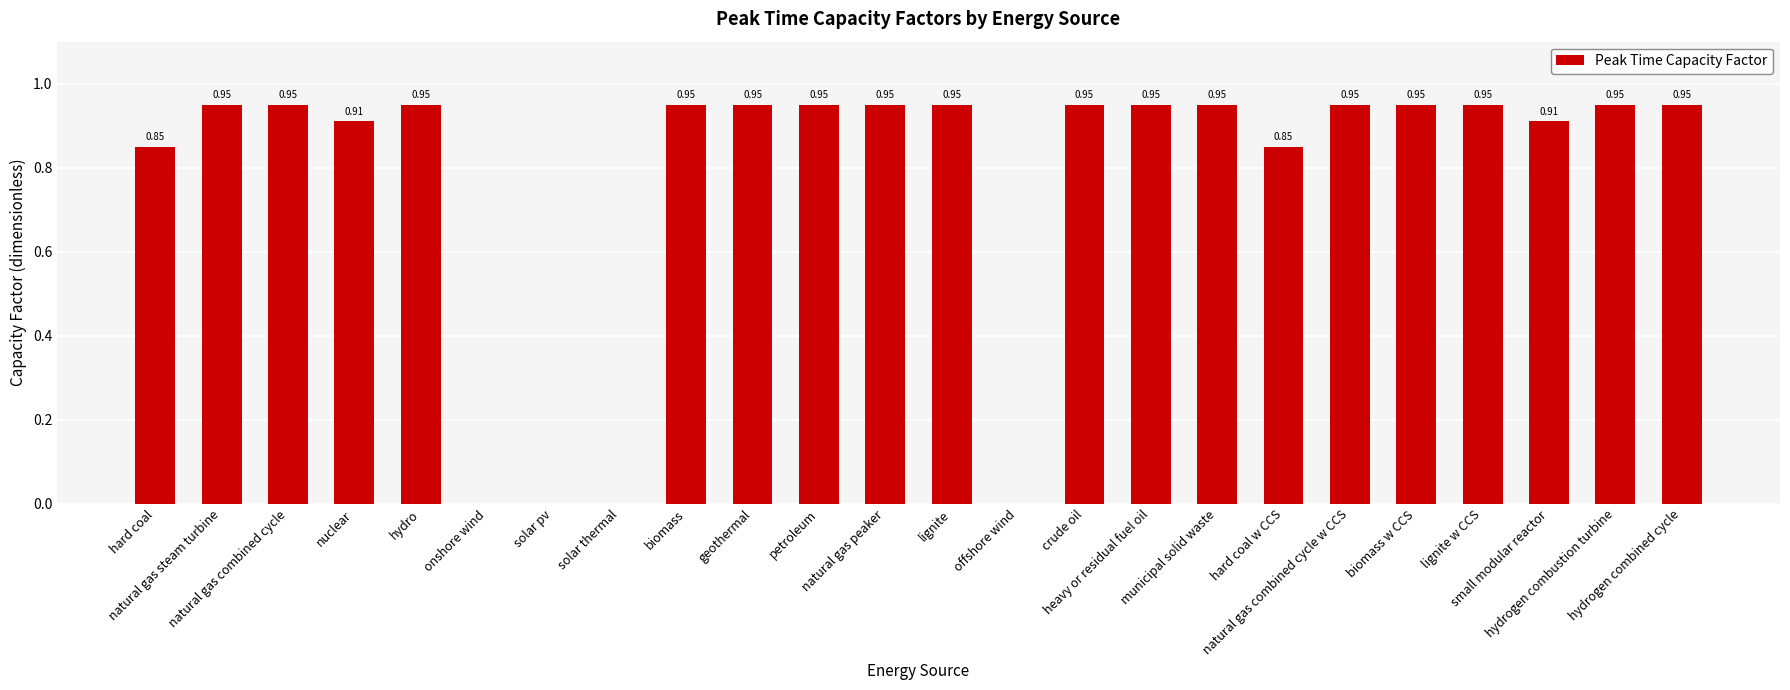

What is the sum of all values?

18.7